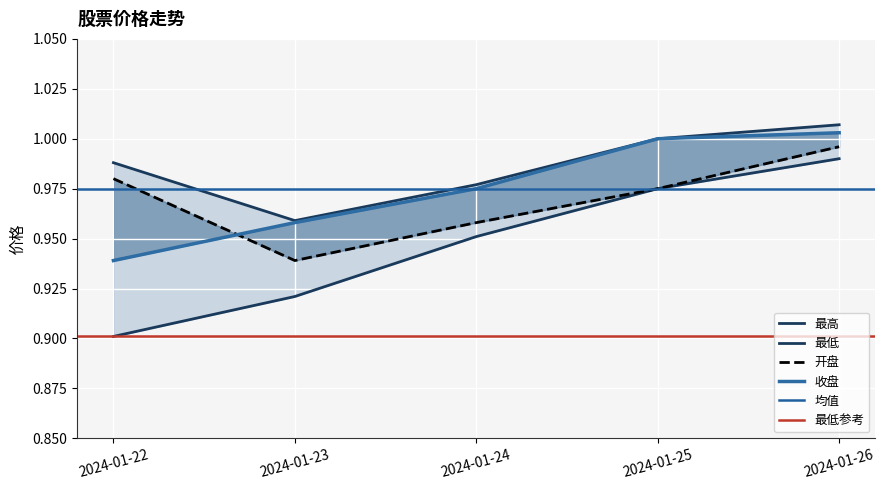

At 2024-01-23, list the series in order from smallest to largest.

最低, 开盘, 收盘, 最高